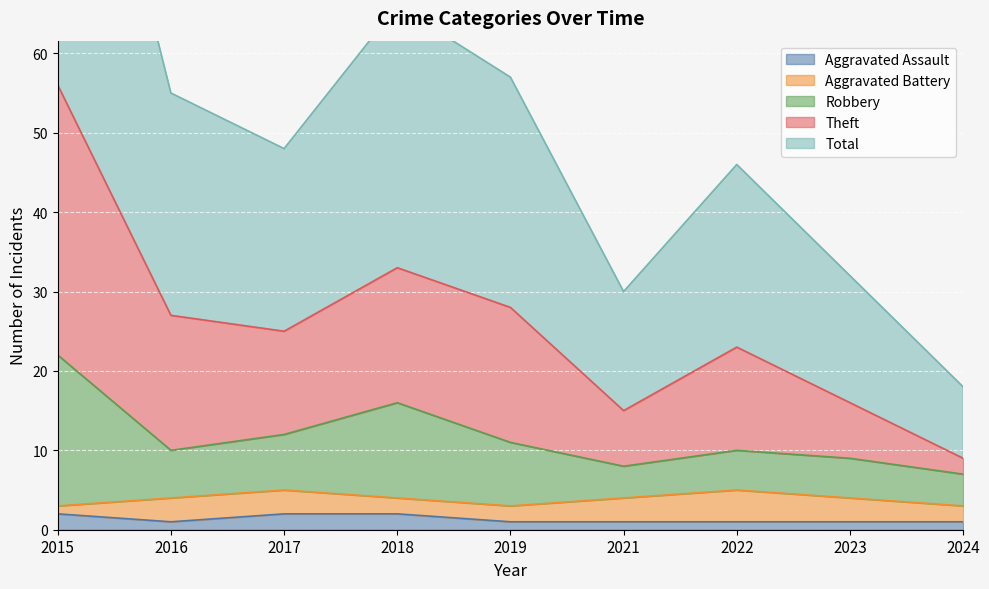

True or false: Aggravated Assault has a value of 2 at 2018.

True